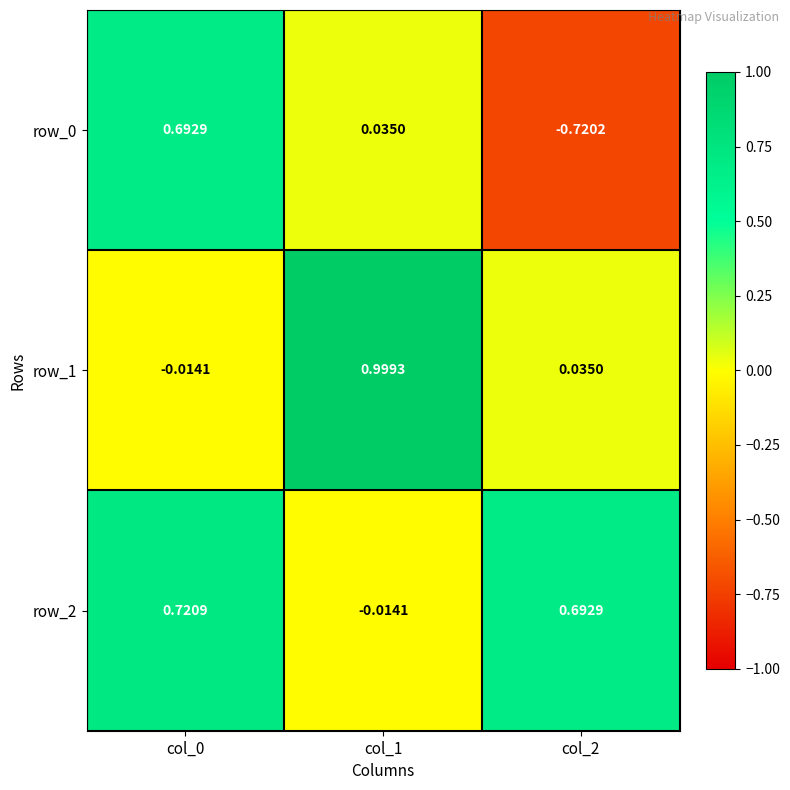

Is the value of row_1 at col_0 greater than the value of row_2 at col_2?

No